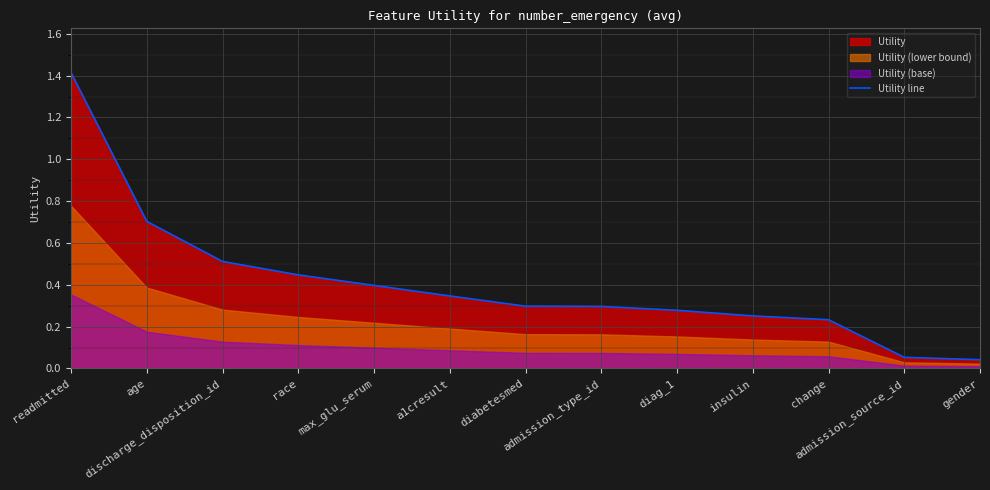

The chart shows a value of 0.5 at admission_type_id. True or false?

False